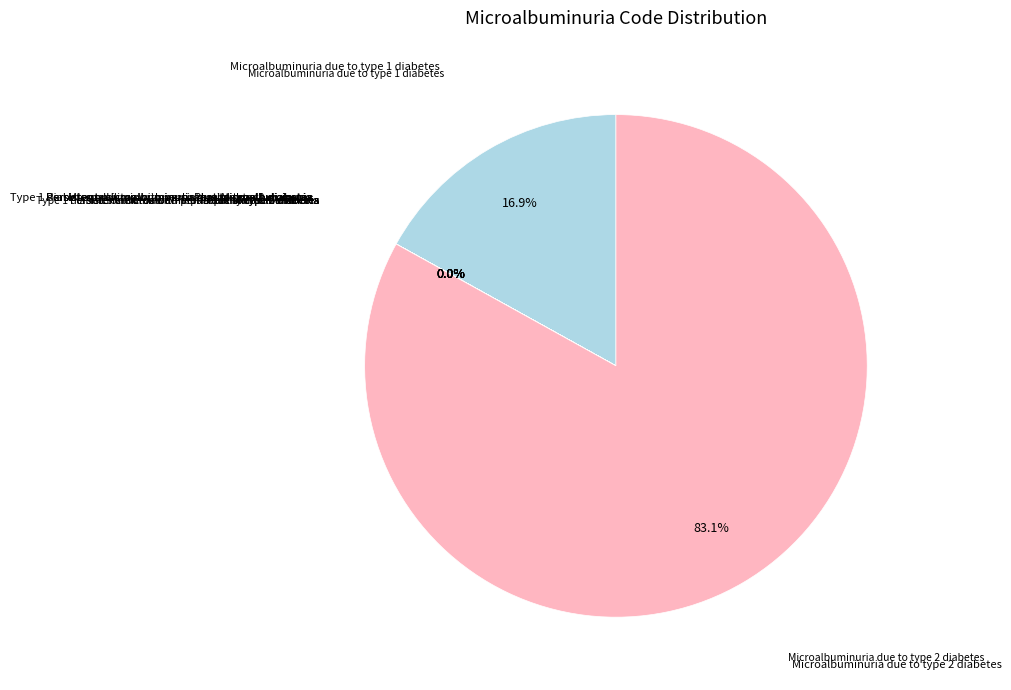

Is there a majority slice in this chart?

Yes